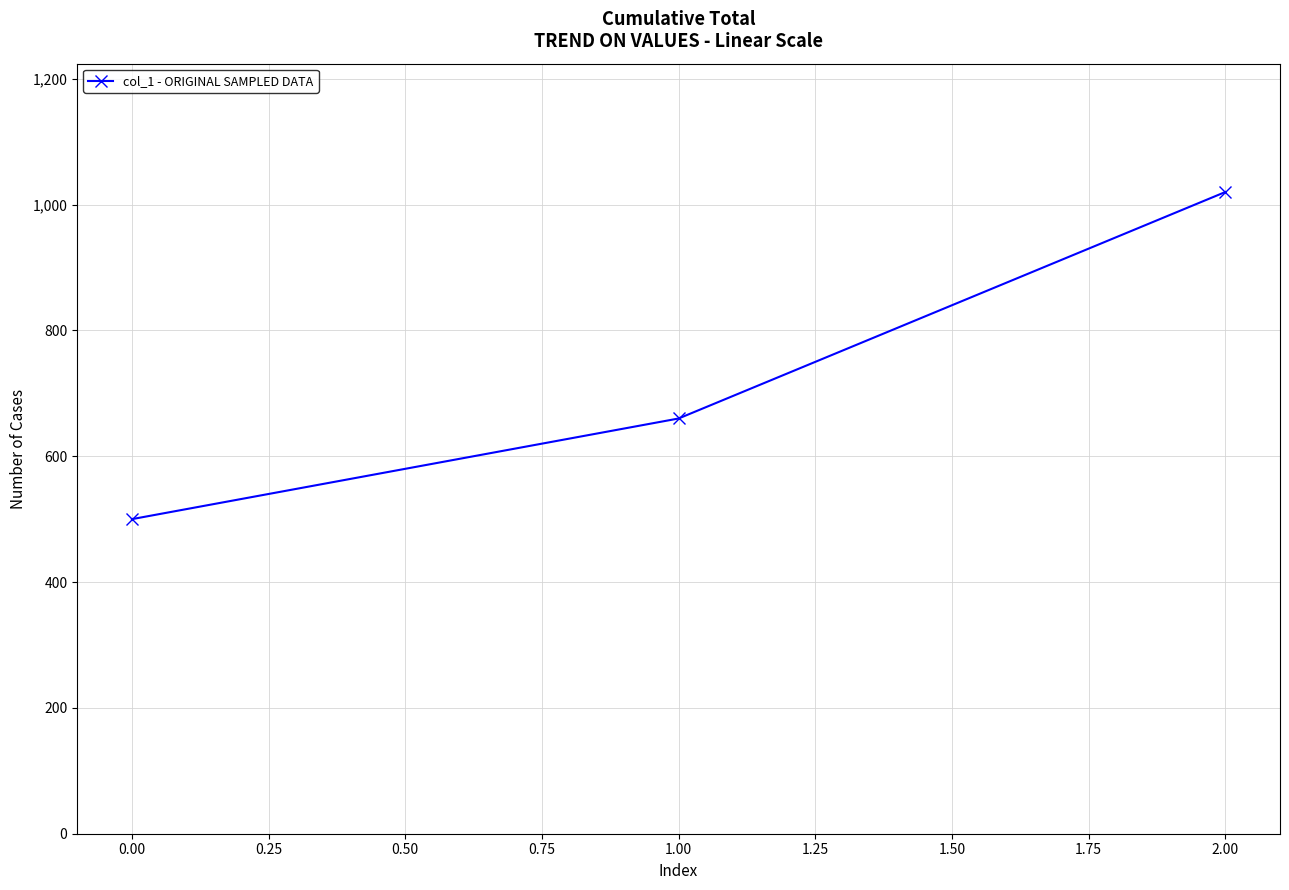

The chart shows a value of 211 at 0.00. True or false?

False